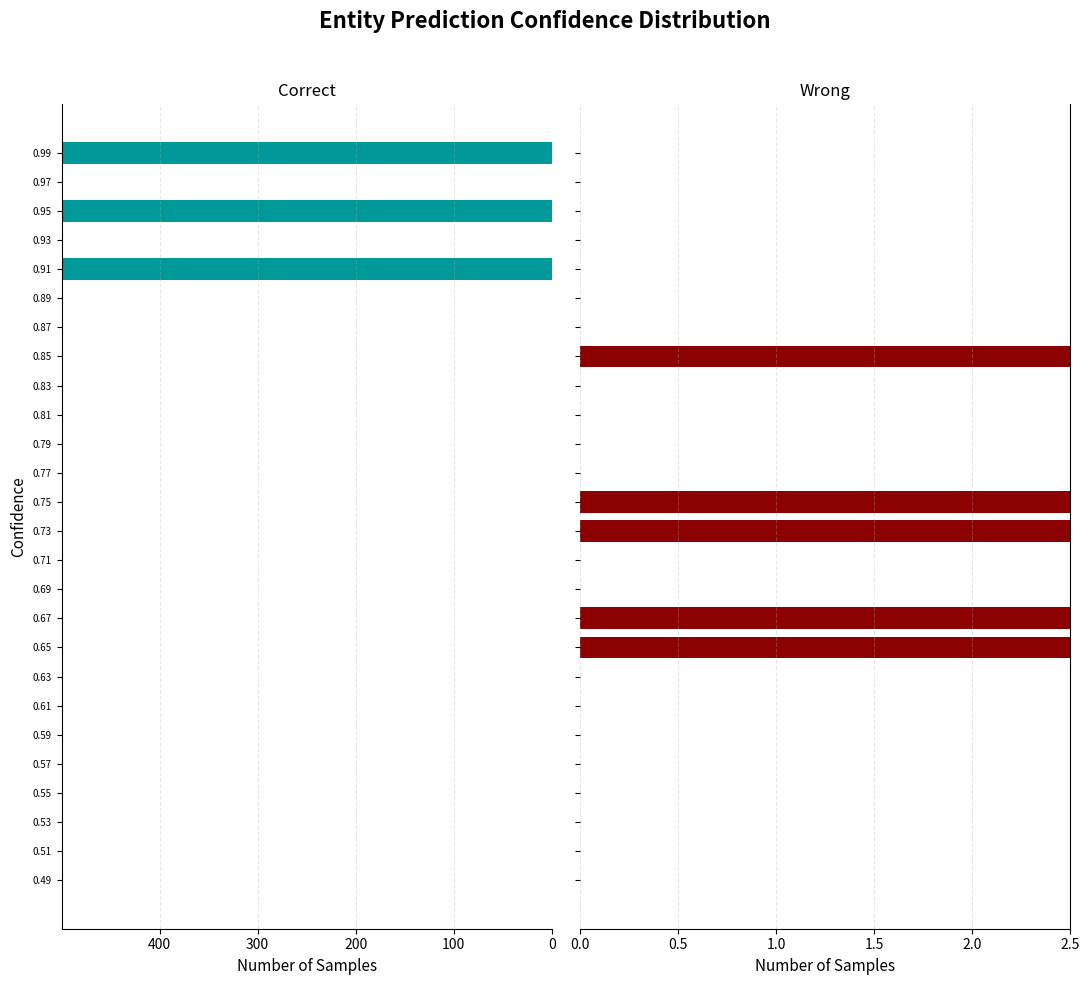

How many positive values does the Wrong series have?

5